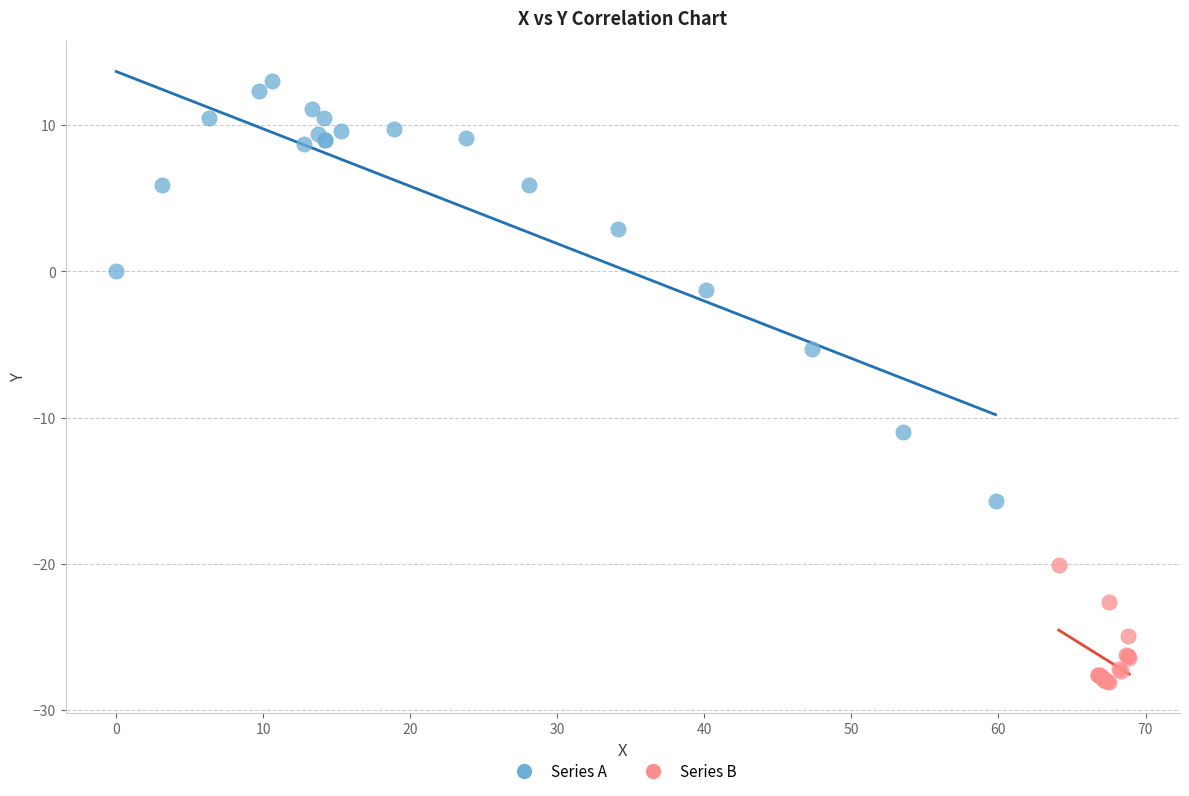

Which series reaches the minimum Y coordinate?

Series B